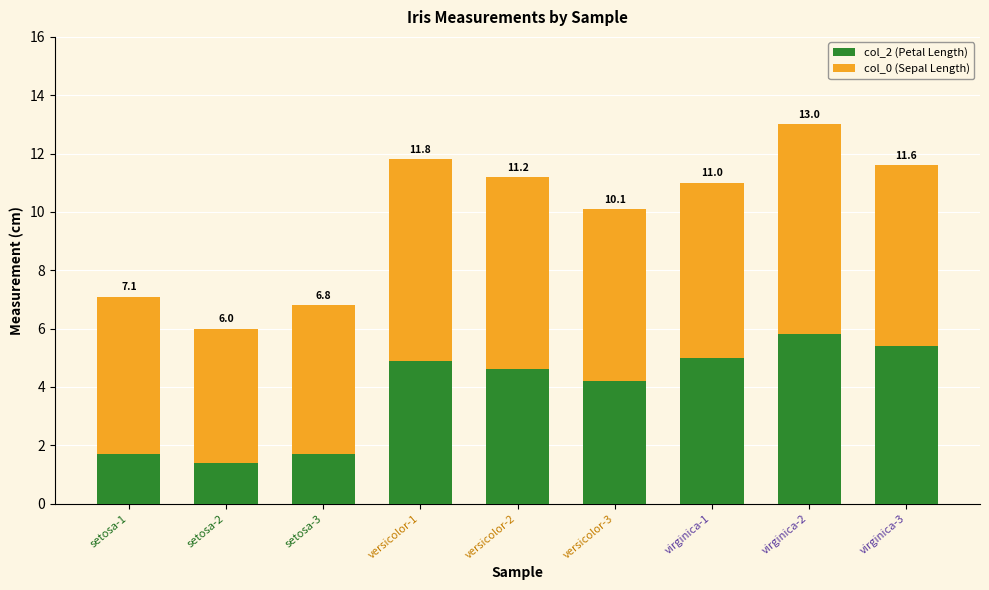

How many bars are there in total?

9